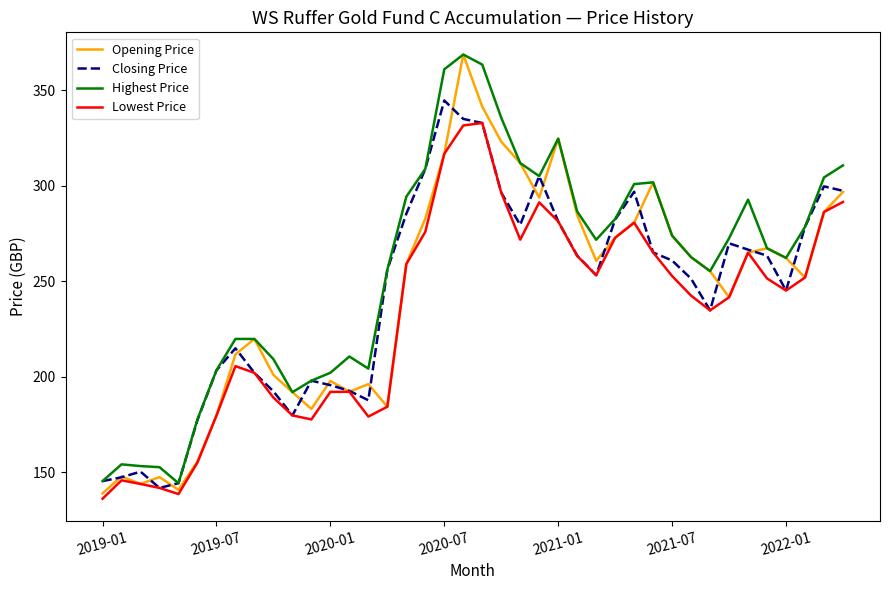

Which series has the largest total across all categories?

Highest Price